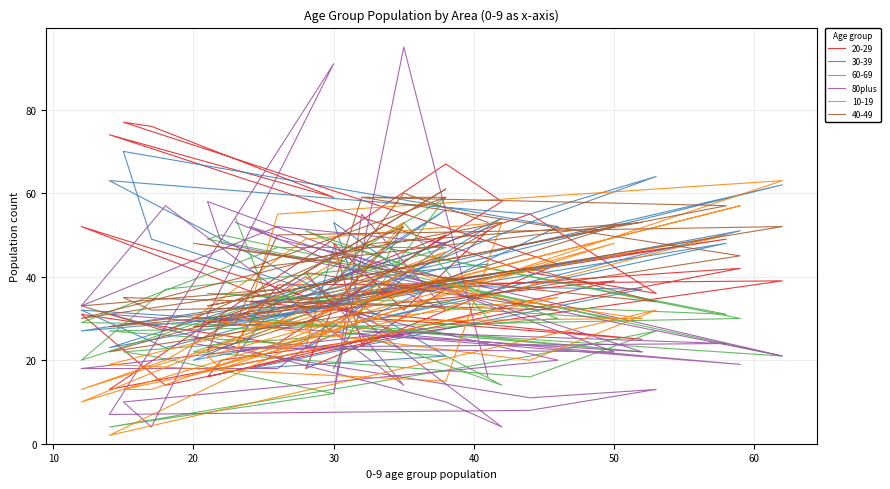

True or false: the data shows 92 at 35.

False